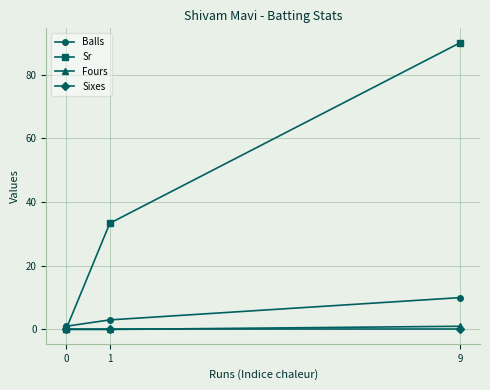

Which series has the largest total across all categories?

Sr